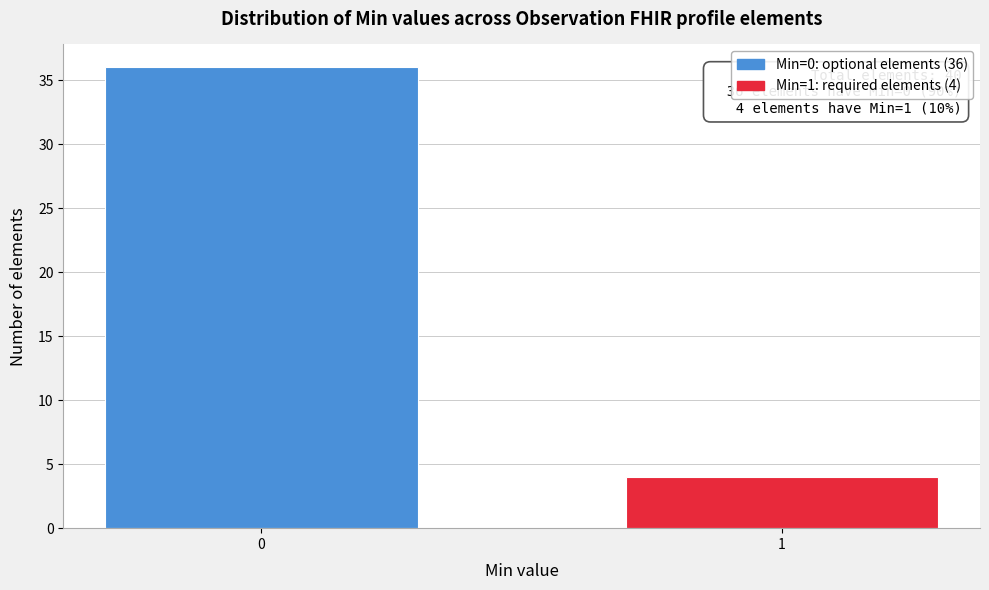

Reading left to right, extract all data points from this chart.

0=36	1=4